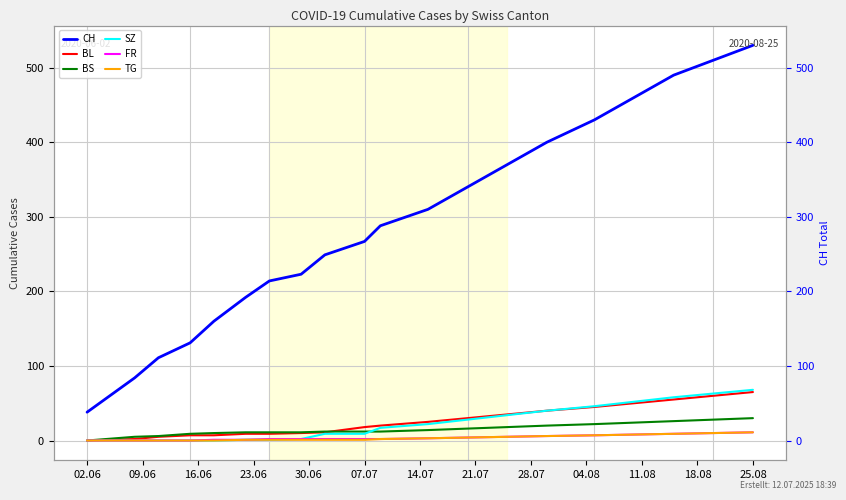

How many values in TG are above zero?

15